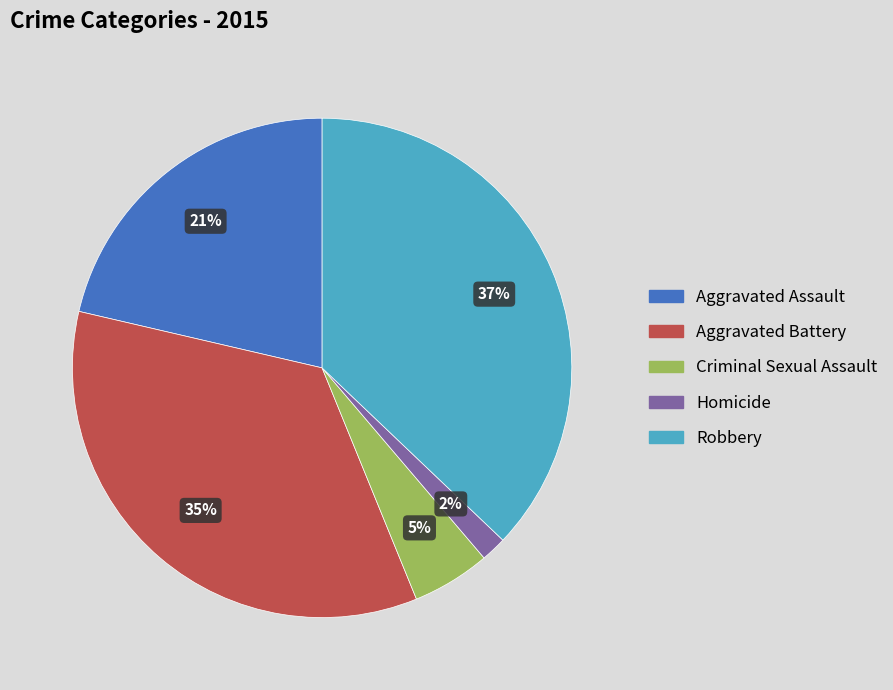

Count the number of slices in the pie.

5